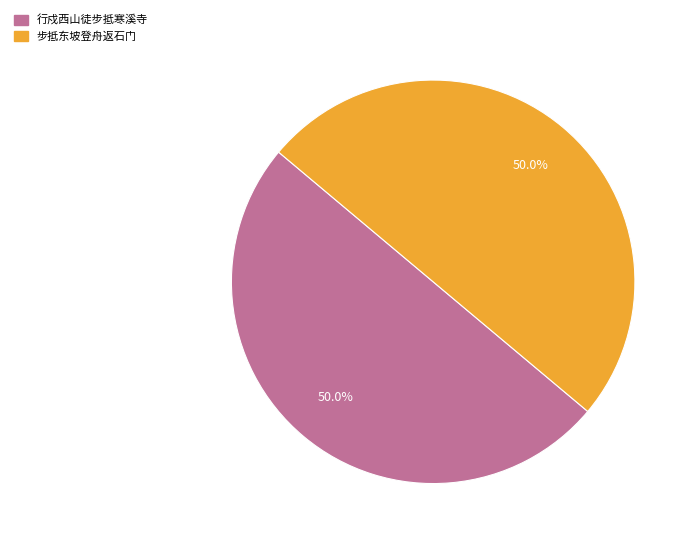

True or false: 行戍西山徒步抵寒溪寺 accounts for 50% of the total.

True